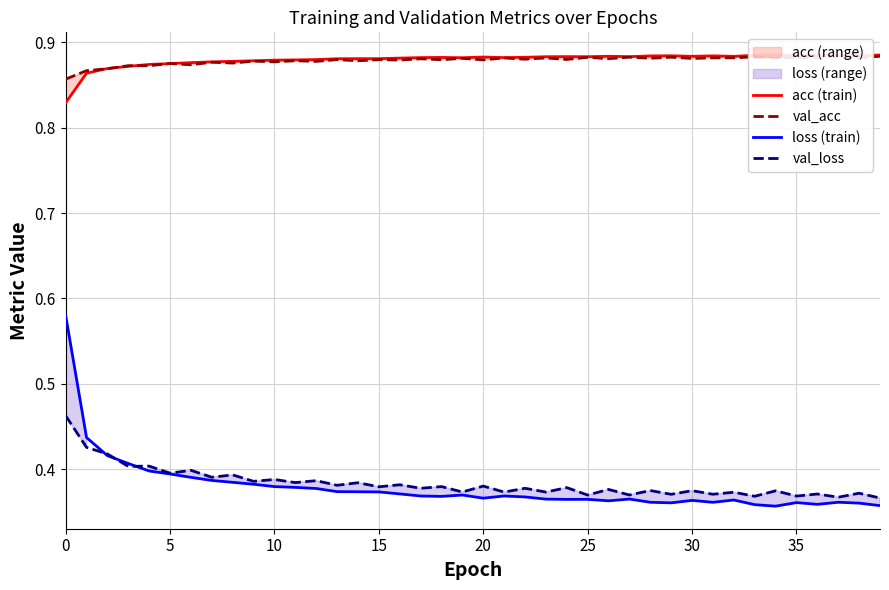

True or false: loss (train) and val_acc cross at least once.

False